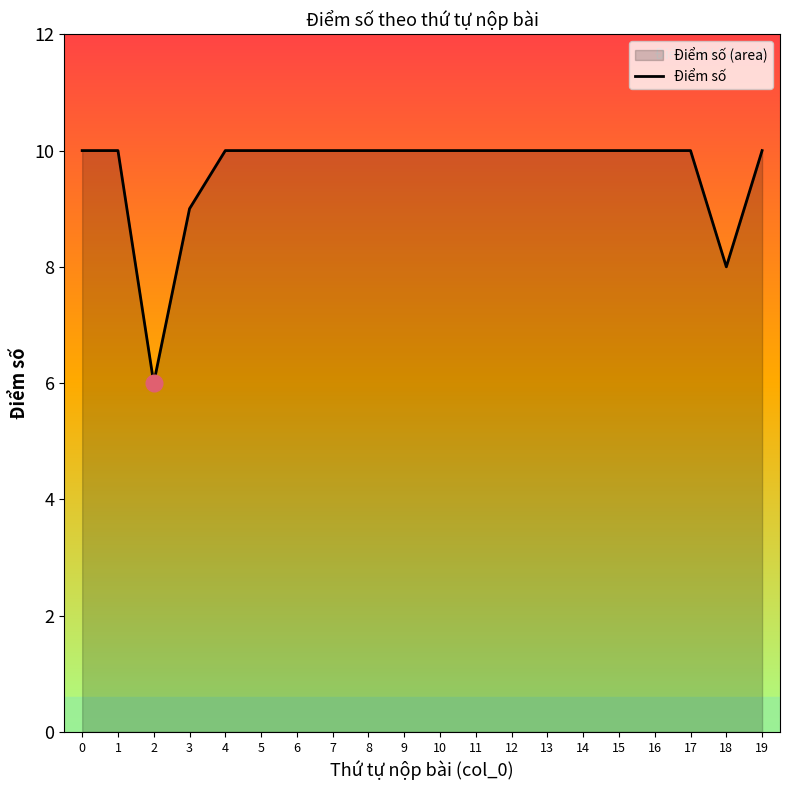

Reading left to right, what are all the values shown in this chart?

10	10	6	9	10	10	10	10	10	10	10	10	10	10	10	10	10	10	8	10